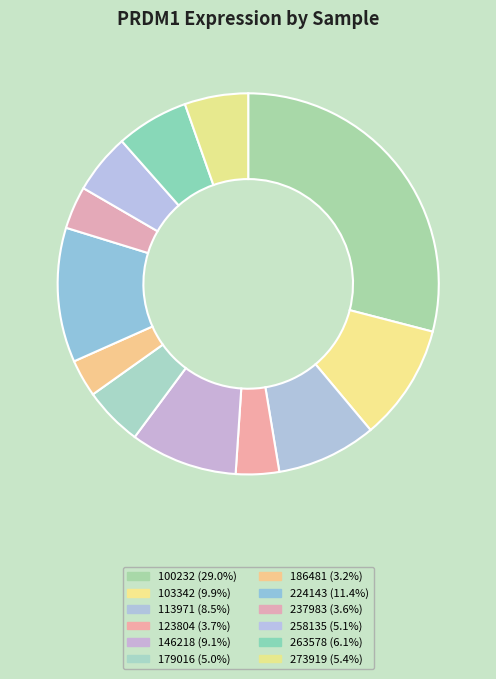

Count the number of slices in the pie.

12